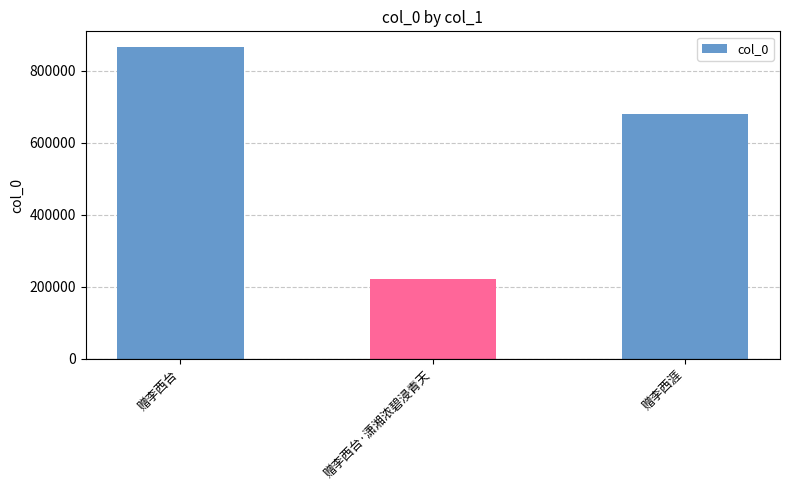

Reading right to left, extract all data points from this chart.

680893	221899	866616